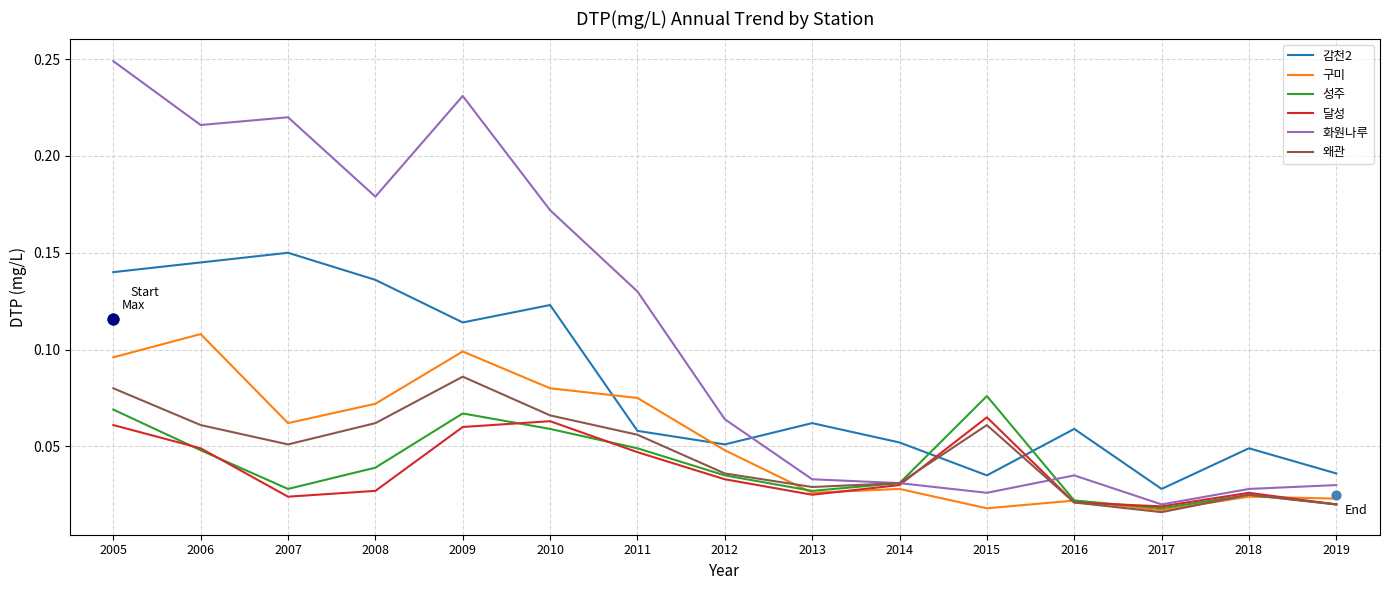

Is the value of 화원나루 at 2005 greater than the value of 감천2 at 2015?

Yes